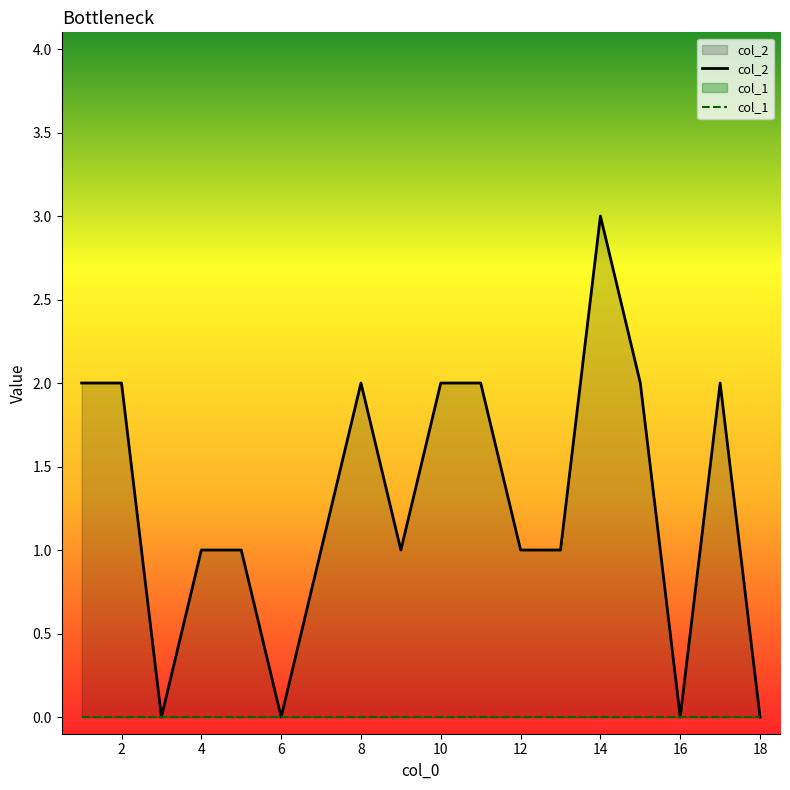

At which category does the data reach its first local valley?

3